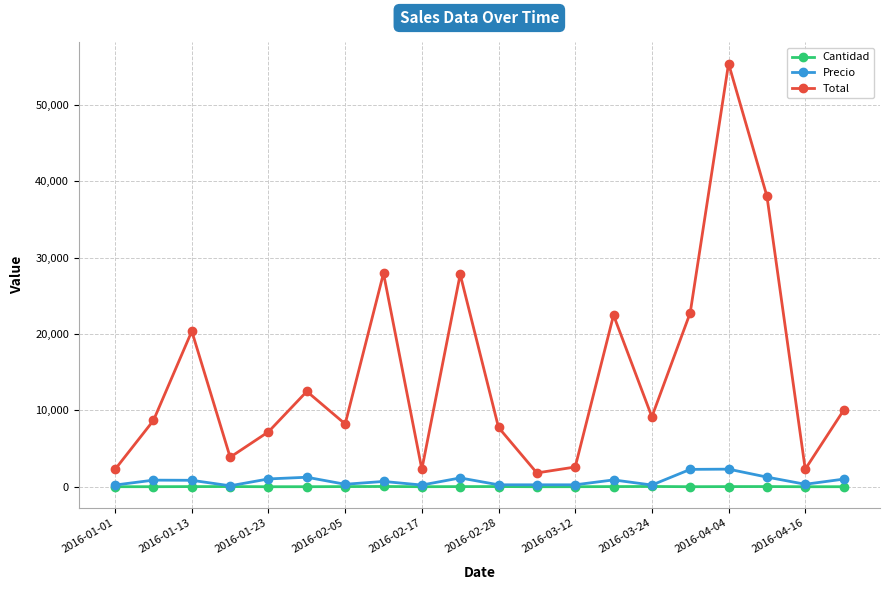

True or false: Precio and Total cross at least once.

False